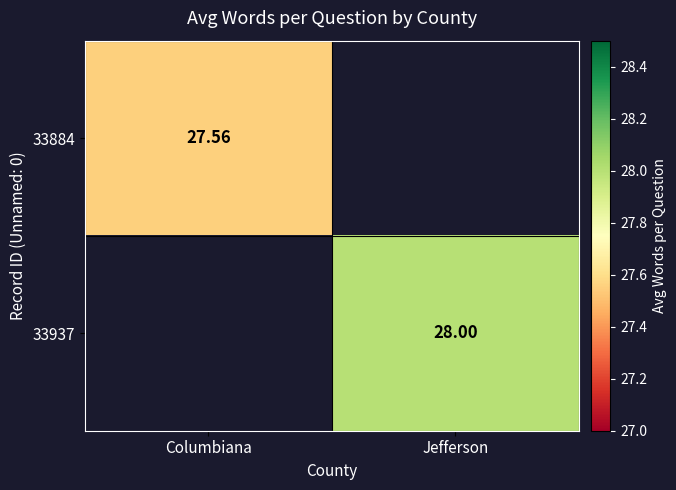

Is the value of 33884 at Columbiana greater than the value of 33937 at Columbiana?

No